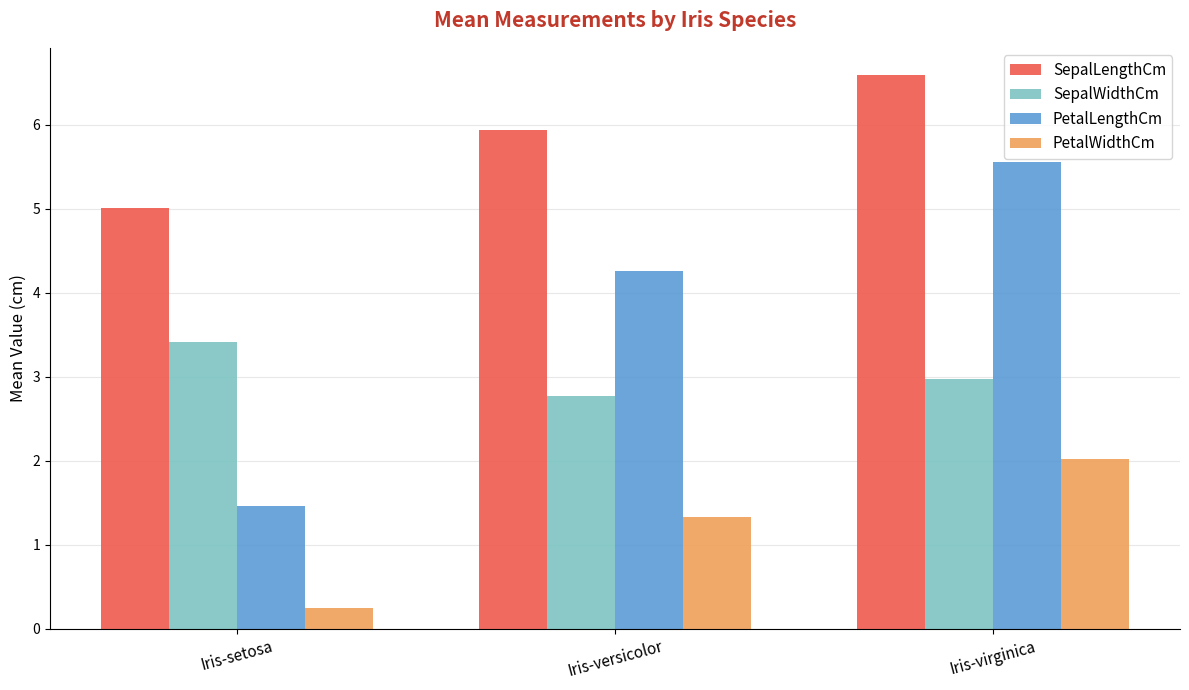

Between Iris-setosa and Iris-virginica, which series saw the biggest shift?

PetalLengthCm